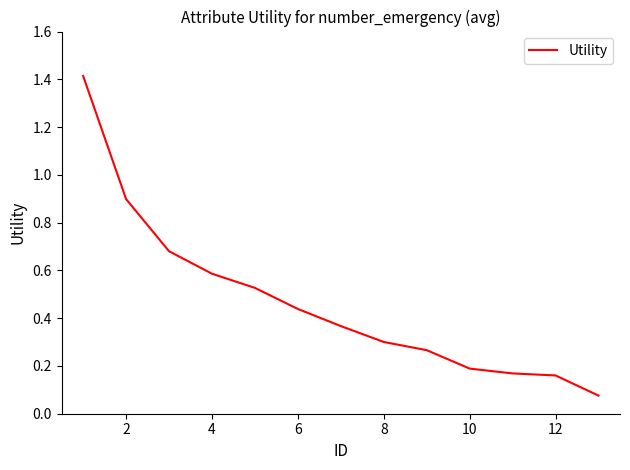

Does the chart have visible grid lines?

No